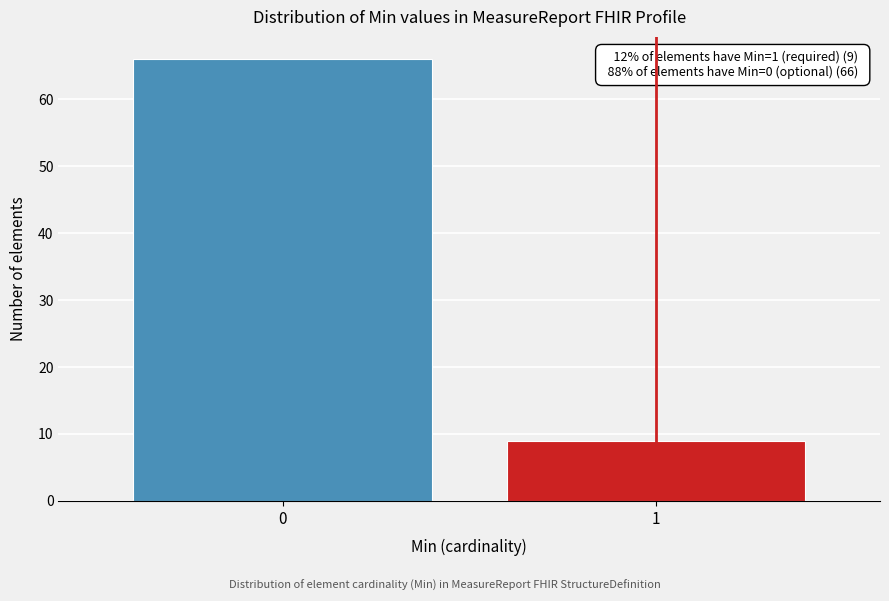

Reading left to right, what are all the values shown in this chart?

0=66	1=9